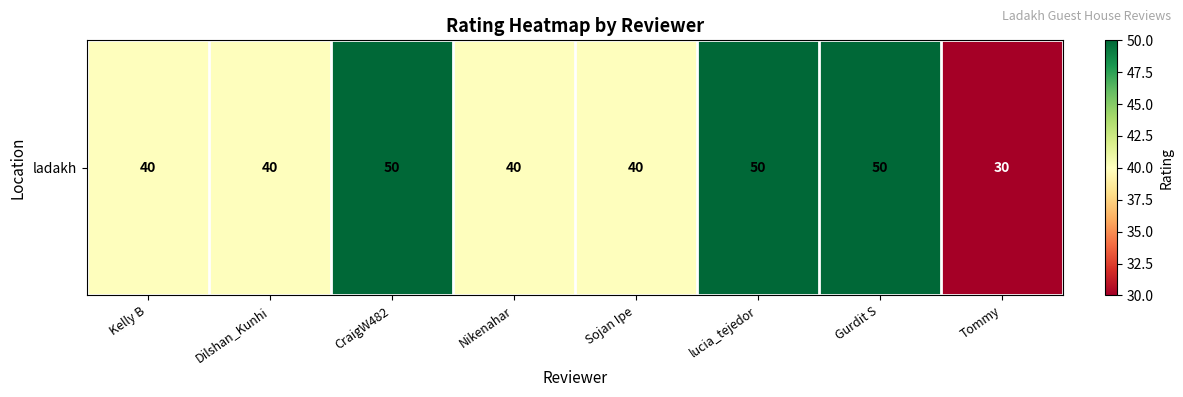

What is the difference between the maximum and minimum values?

20